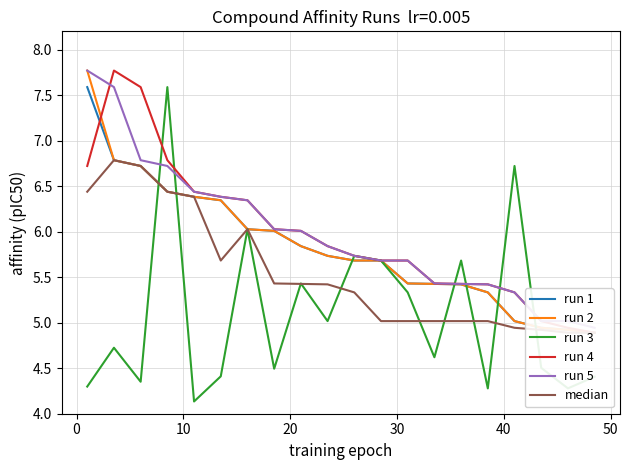

What is the minimum value for run 3?

4.1